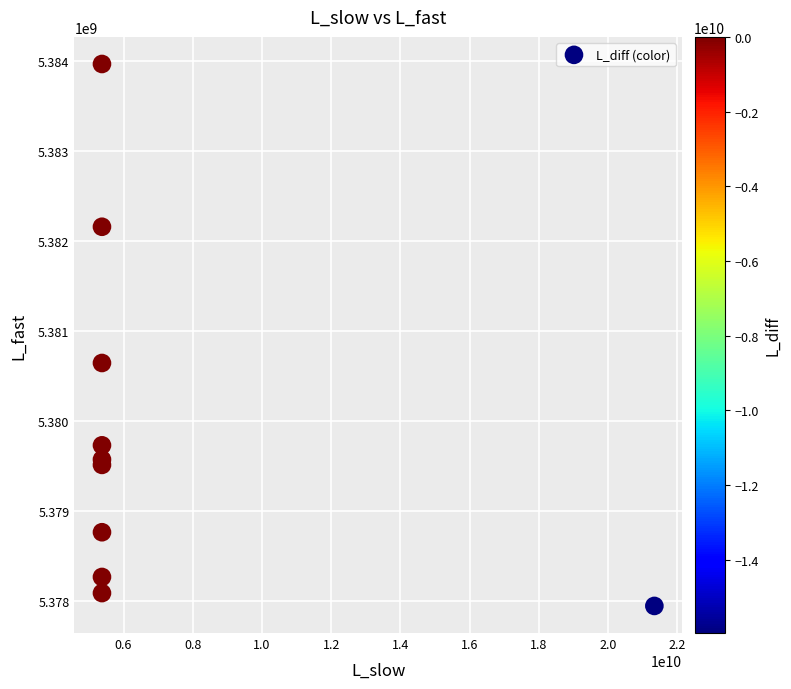

What Y value in the scatter plot is closest to 5380952407?

5380640941.0